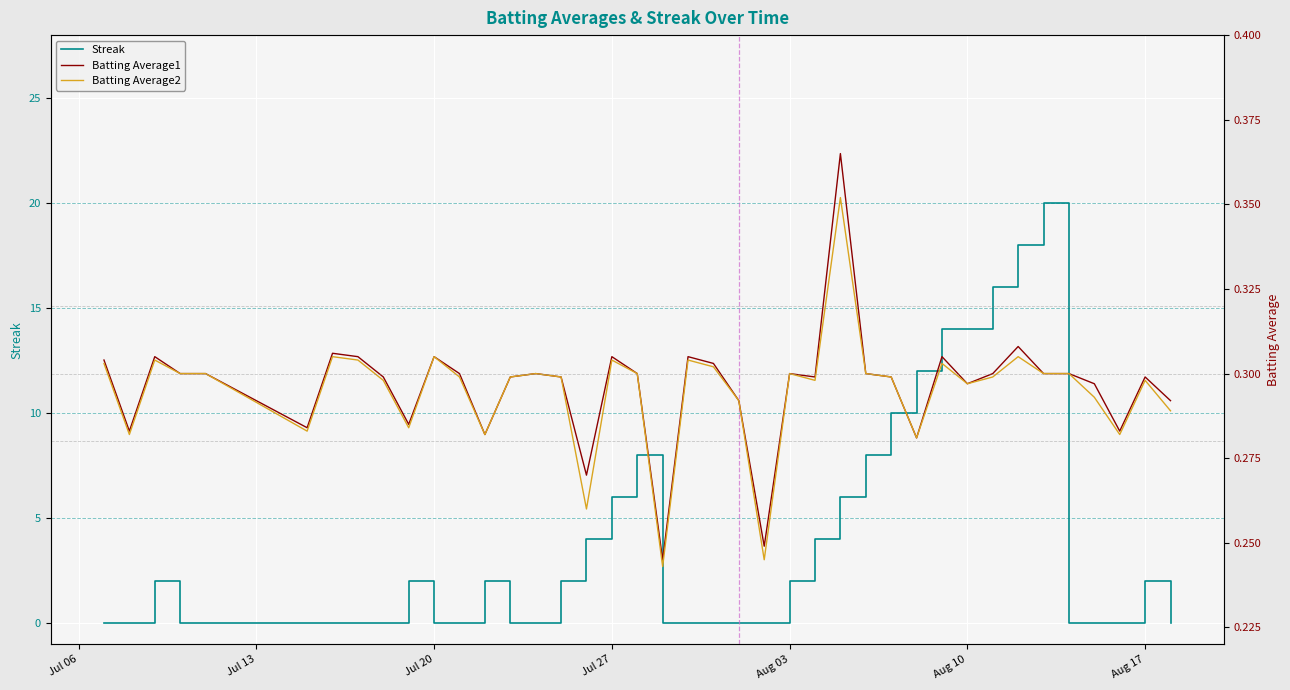

What is the highest value of the Streak series?

20